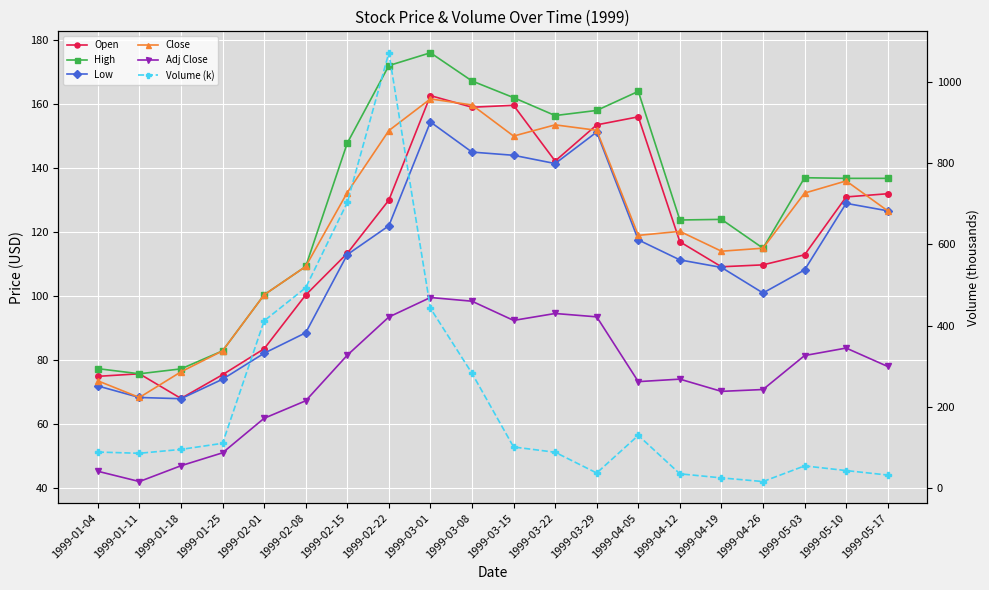

In Close, how many points are lower than both neighbors (excluding endpoints)?

4